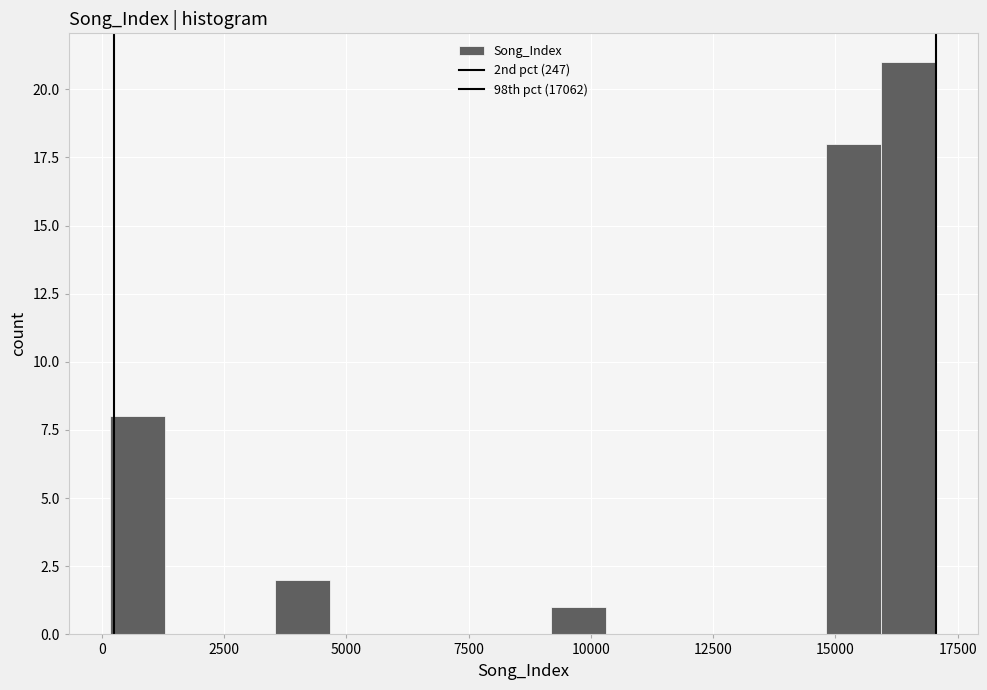

Read against the x-axis, roughly where is the centre of the tallest bar?

16500